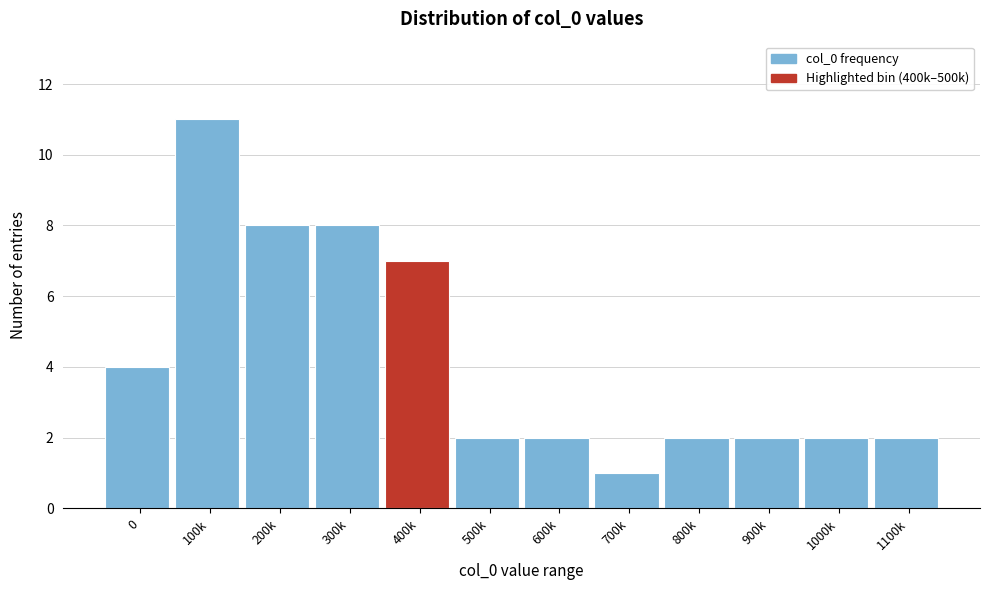

Reading left to right, what are all the values shown in this chart?

0=4	100k=11	200k=8	300k=8	400k=7	500k=2	600k=2	700k=1	800k=2	900k=2	1000k=2	1100k=2